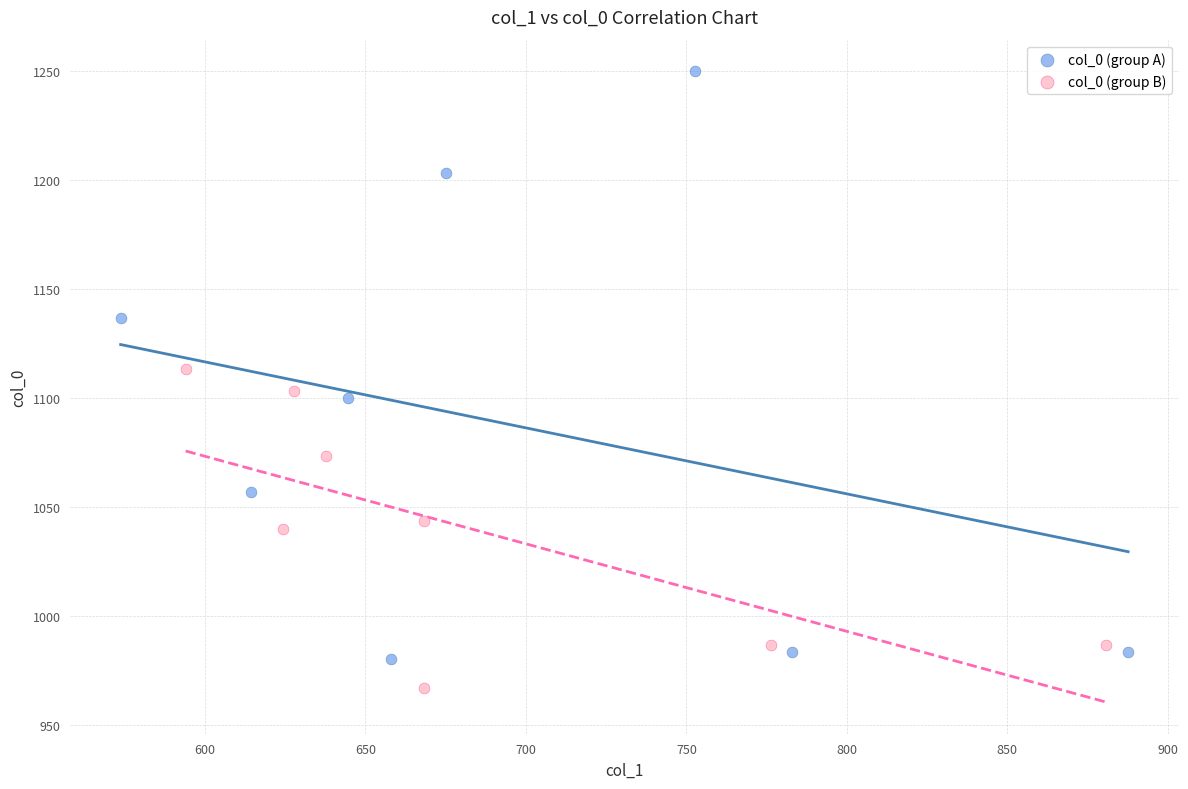

Which series has the widest spread of Y values?

col_0 (group A)